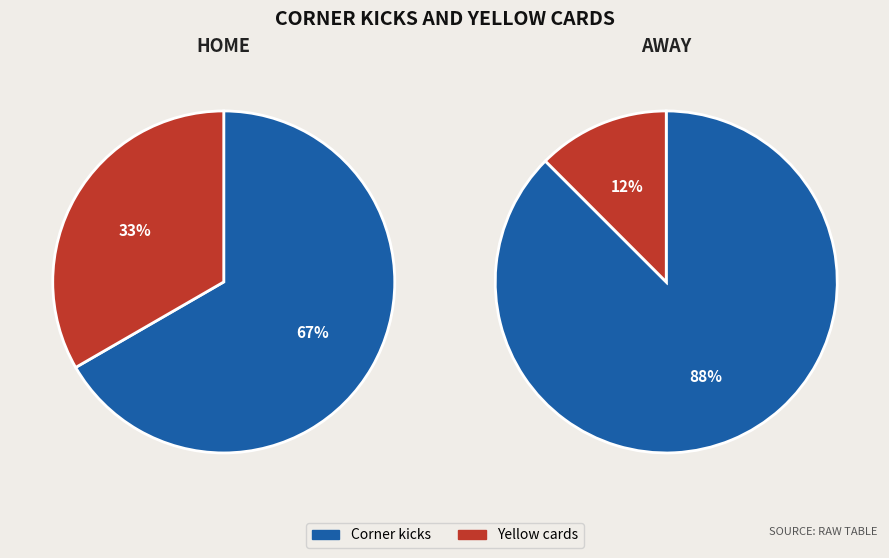

How much of the chart is everything except Corner kicks?

33.3%